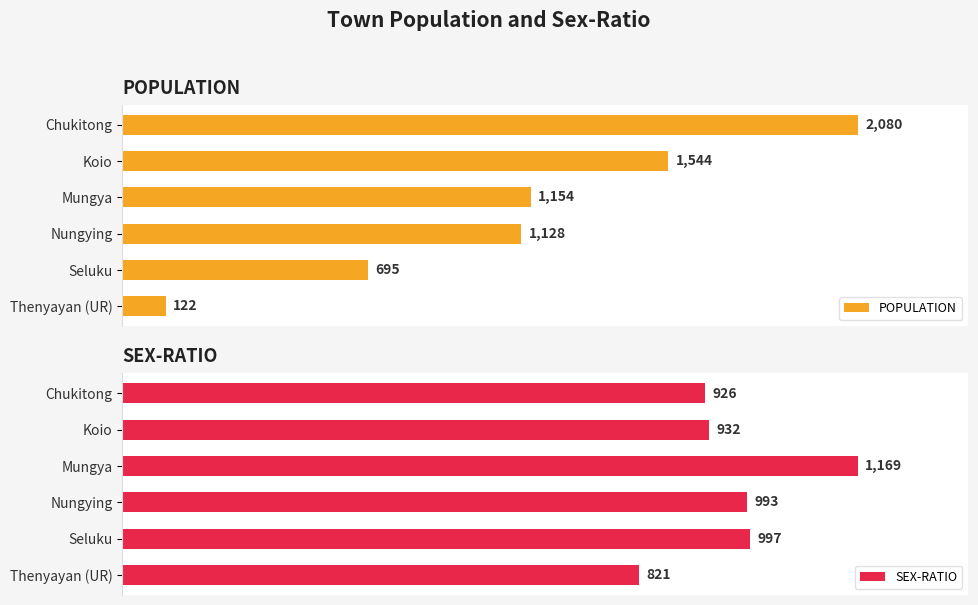

The SEX-RATIO series shows 1137 at 2500. True or false?

False